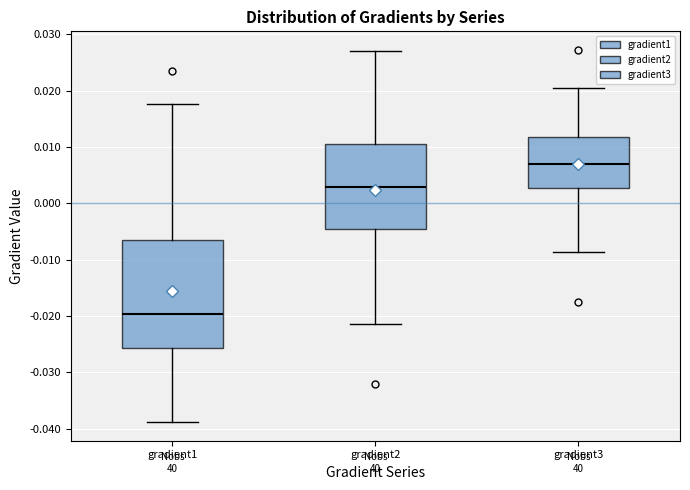

Which box has the lowest median line?

gradient1